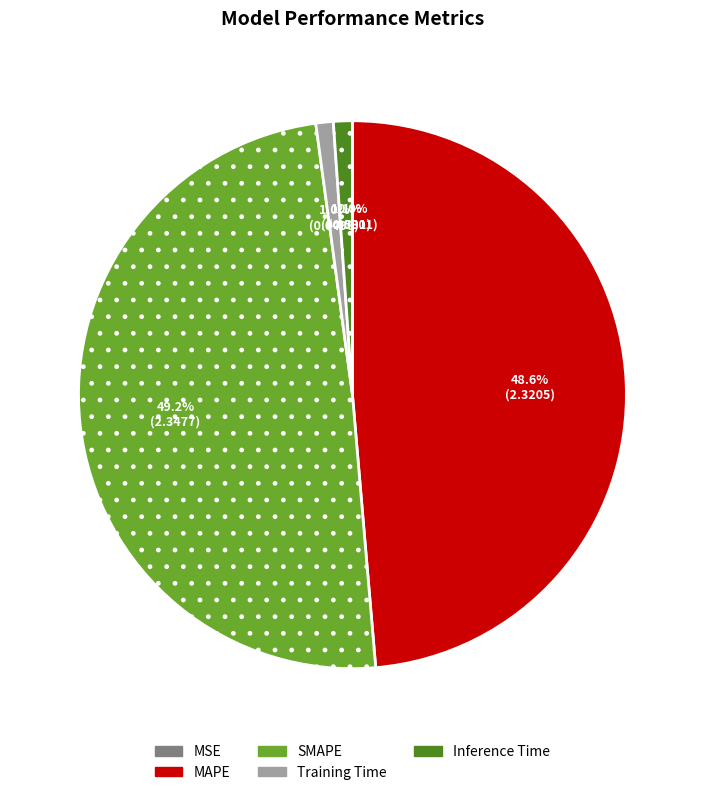

Between SMAPE and Training Time, which is larger?

SMAPE